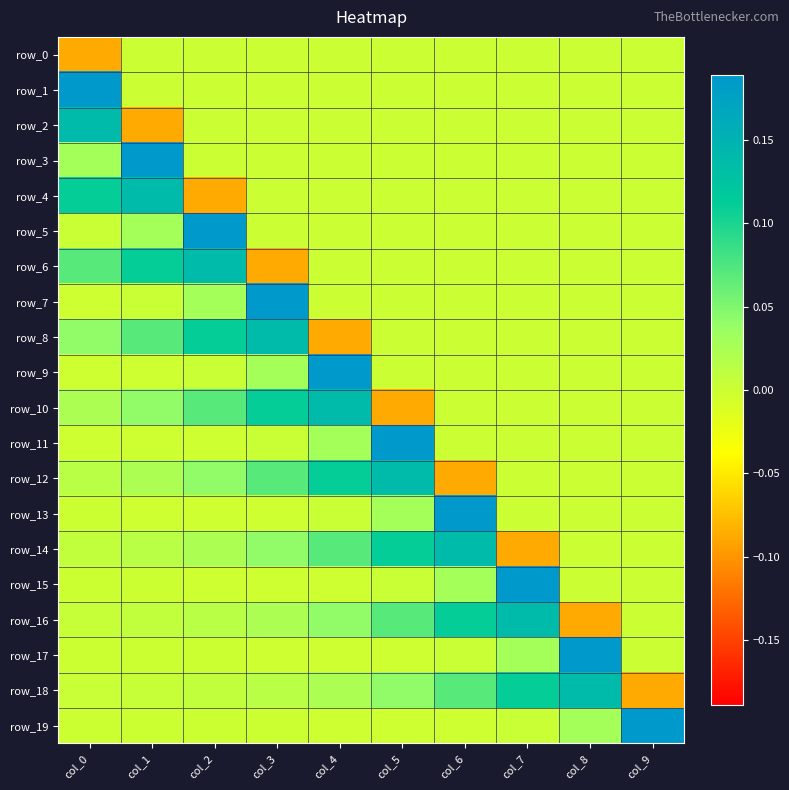

Which series has the largest total across all categories?

row_18